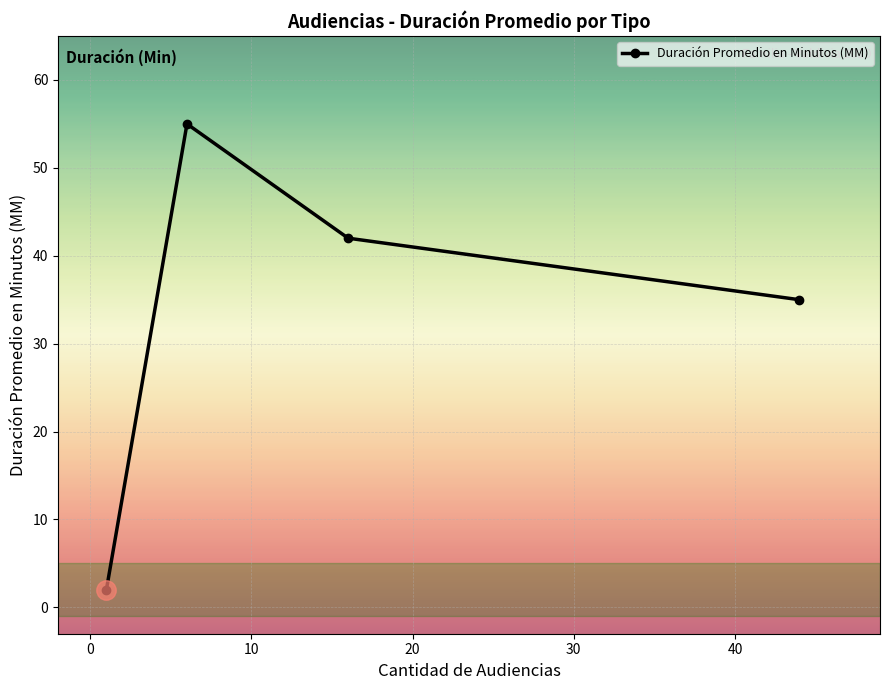

What is the value of the 1st point from the left?

2